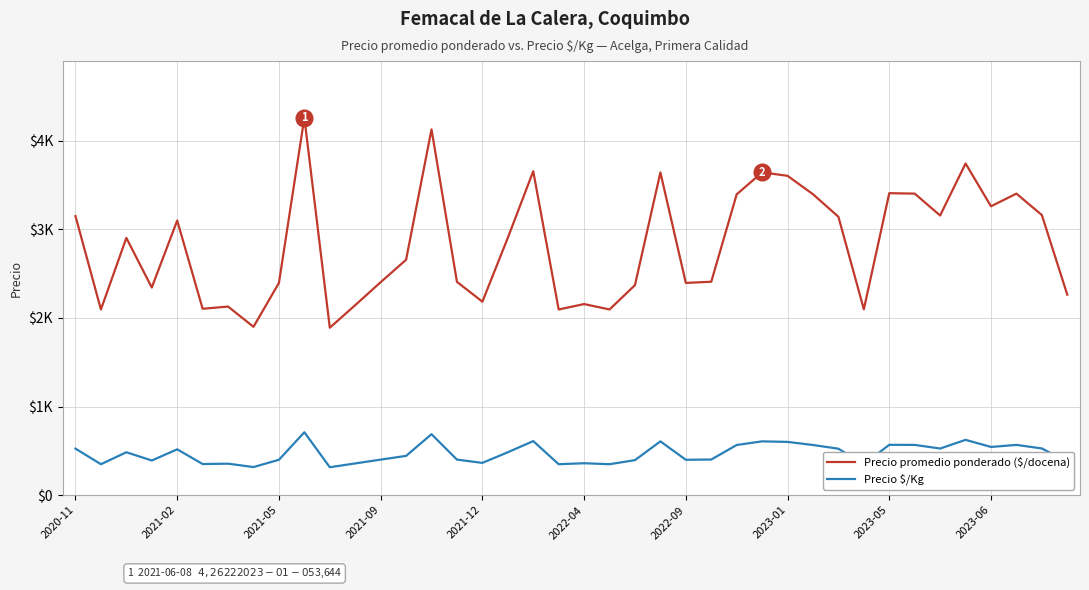

What is the highest value of the Precio $/Kg series?

710